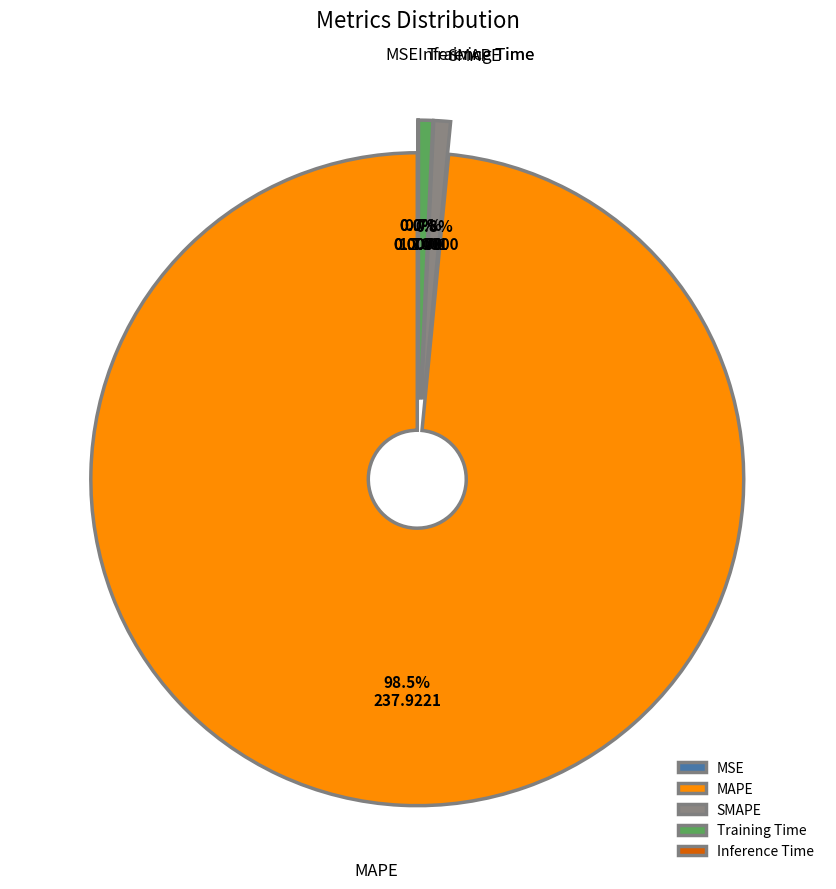

The Training Time slice represents 11% of the pie. True or false?

False